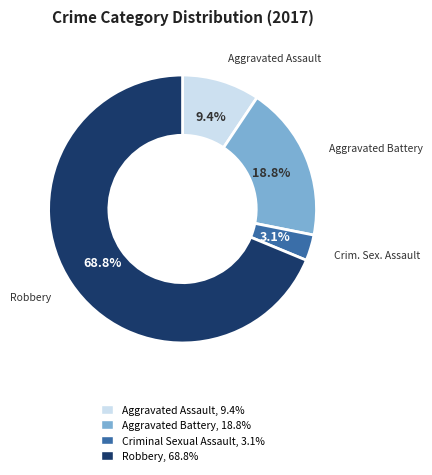

Does any single category account for the majority?

Yes